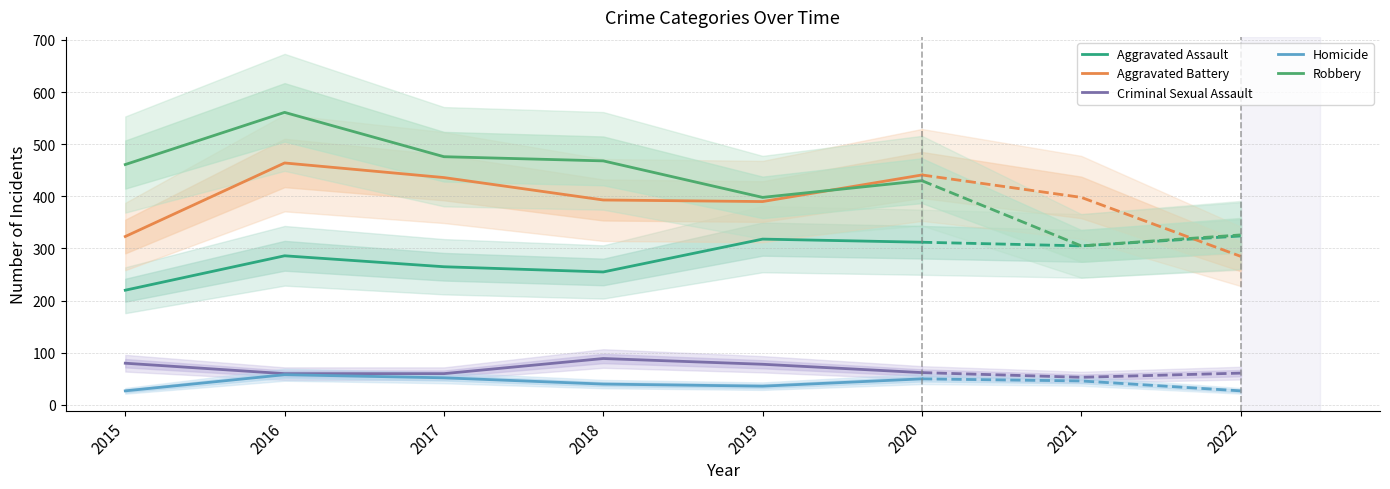

What is the maximum value for Robbery?

561